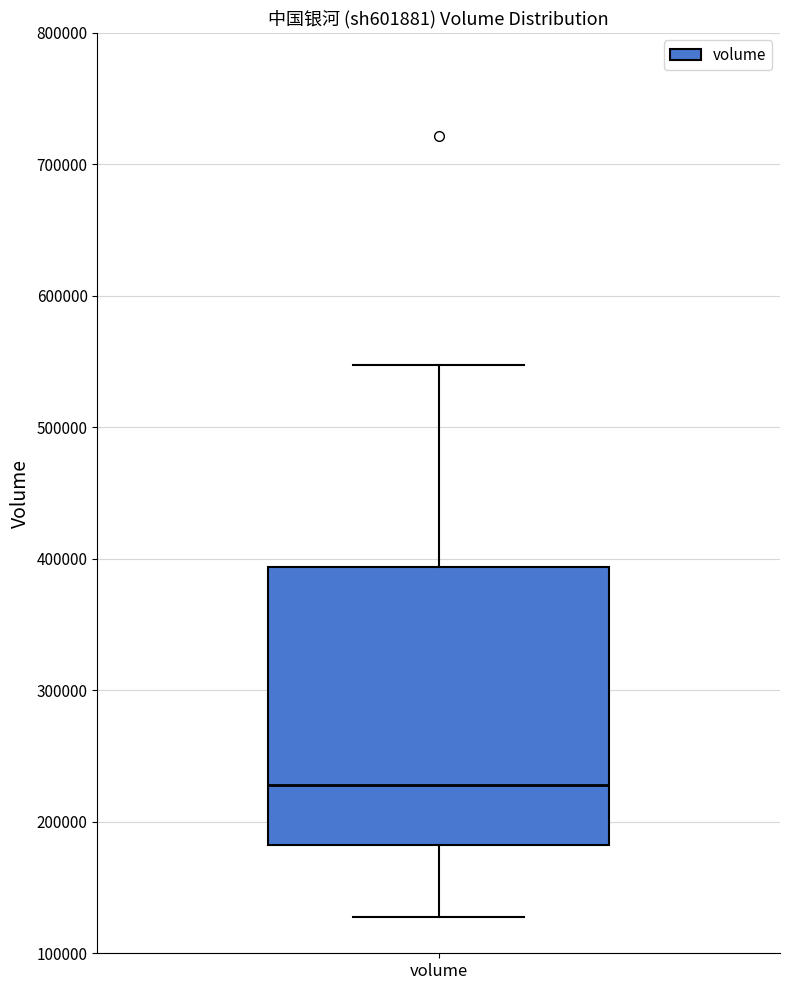

Transcribe this box plot: give where the median line is, the range the box spans, and where the two whiskers end, as read against the y-axis. The values are not printed on the chart, so give them approximately, as read against the axis.

median 230000, box 180000 to 390000, whiskers 130000 to 550000